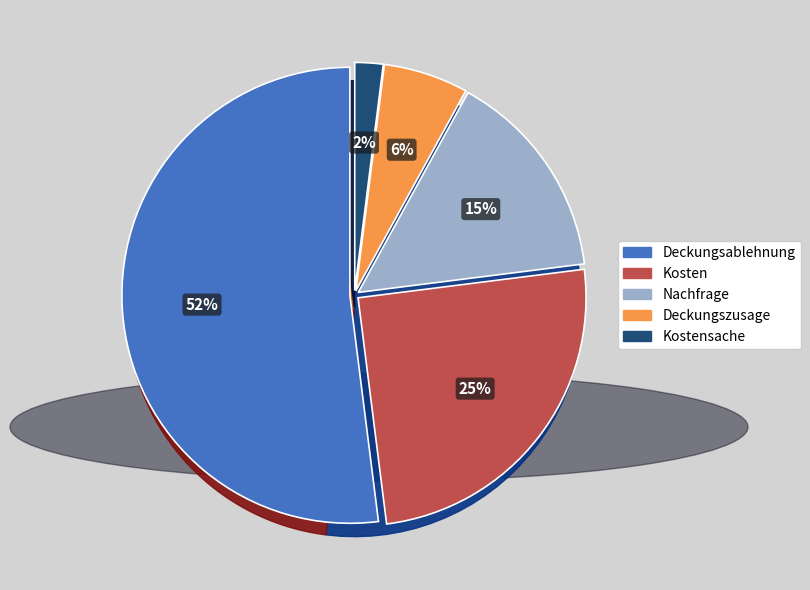

True or false: Deckungszusage accounts for 6% of the total.

True